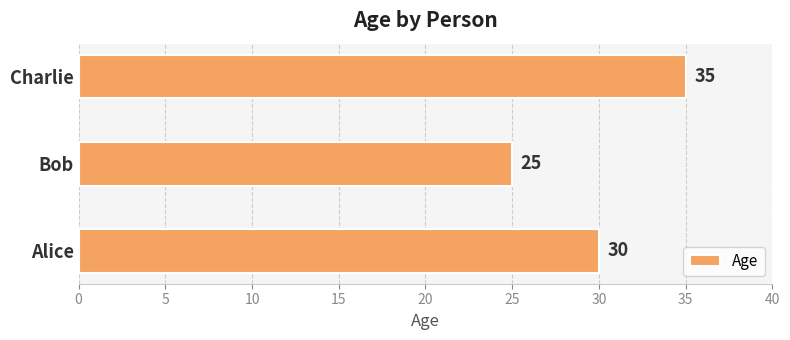

List the labels in order of value, largest first.

Charlie, Alice, Bob